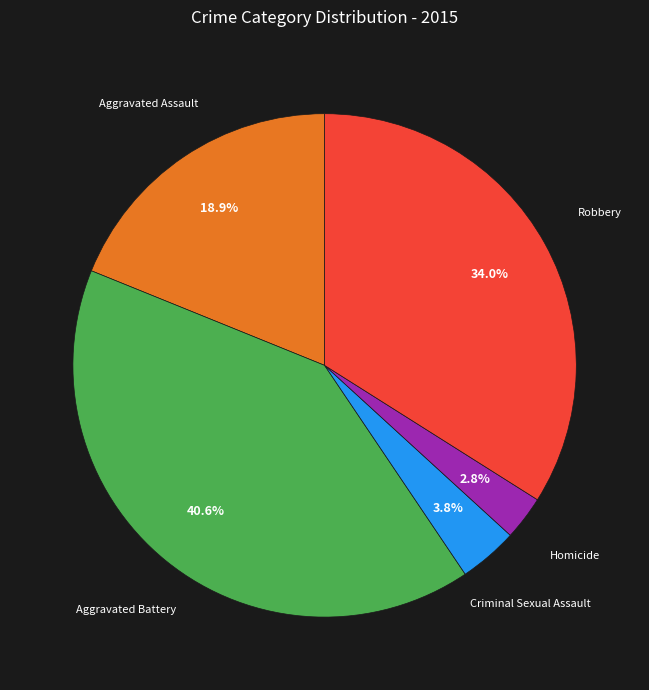

Rank the categories by value from lowest to highest.

Homicide, Criminal Sexual Assault, Aggravated Assault, Robbery, Aggravated Battery